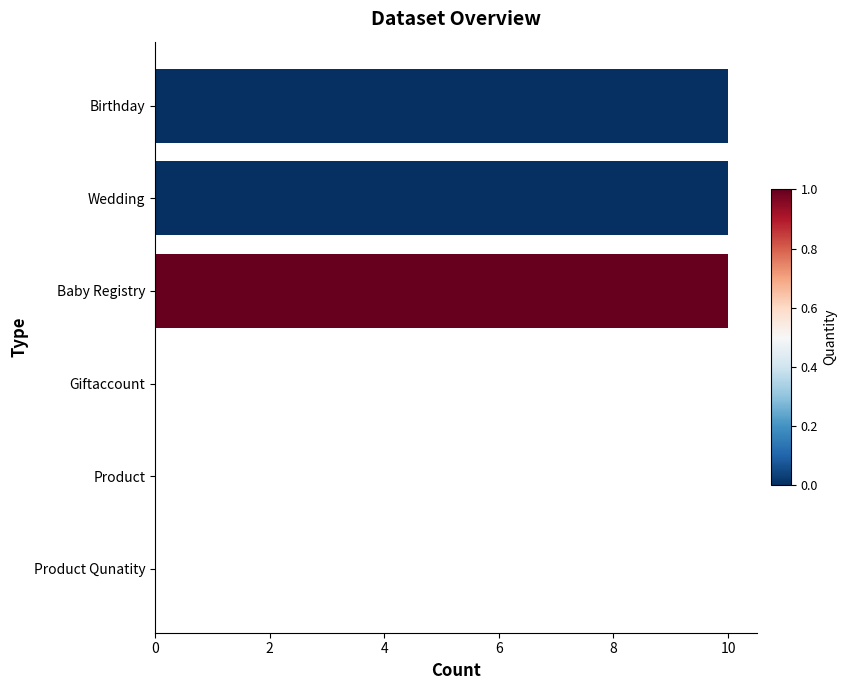

What is the sum of the values at Baby Registry and Birthday?

20